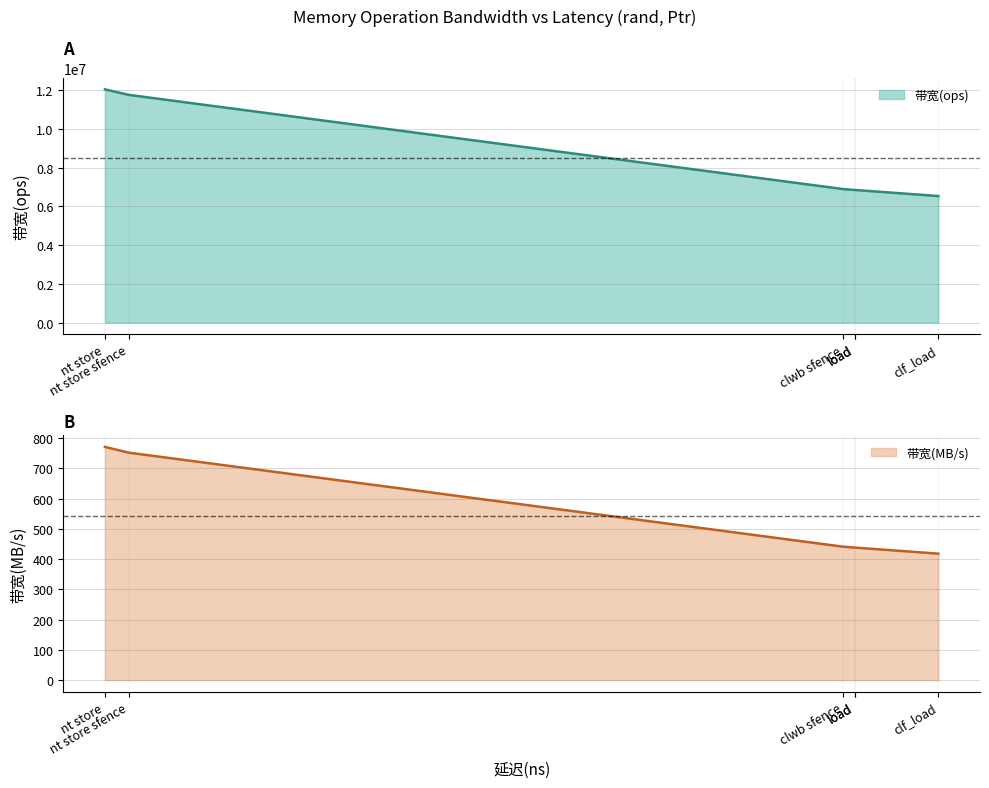

What are all the series names shown in the legend?

带宽(ops), 带宽(MB/s)